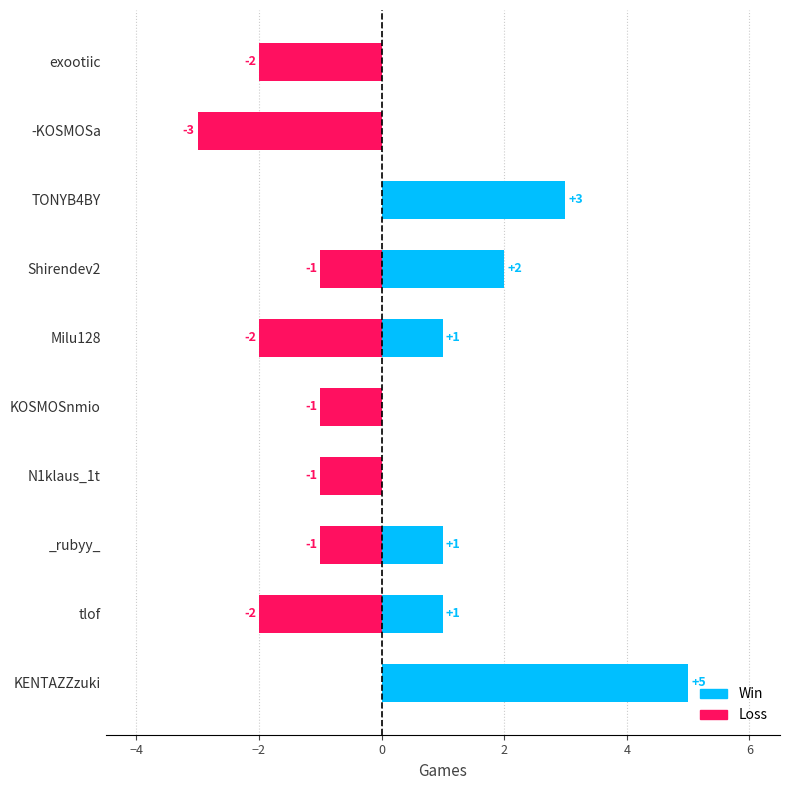

Reading left to right, list all the values displayed in this chart.

Win: 5	1	1	0	0	1	2	3	0	0
Loss: 0	-2	-1	-1	-1	-2	-1	0	-3	-2